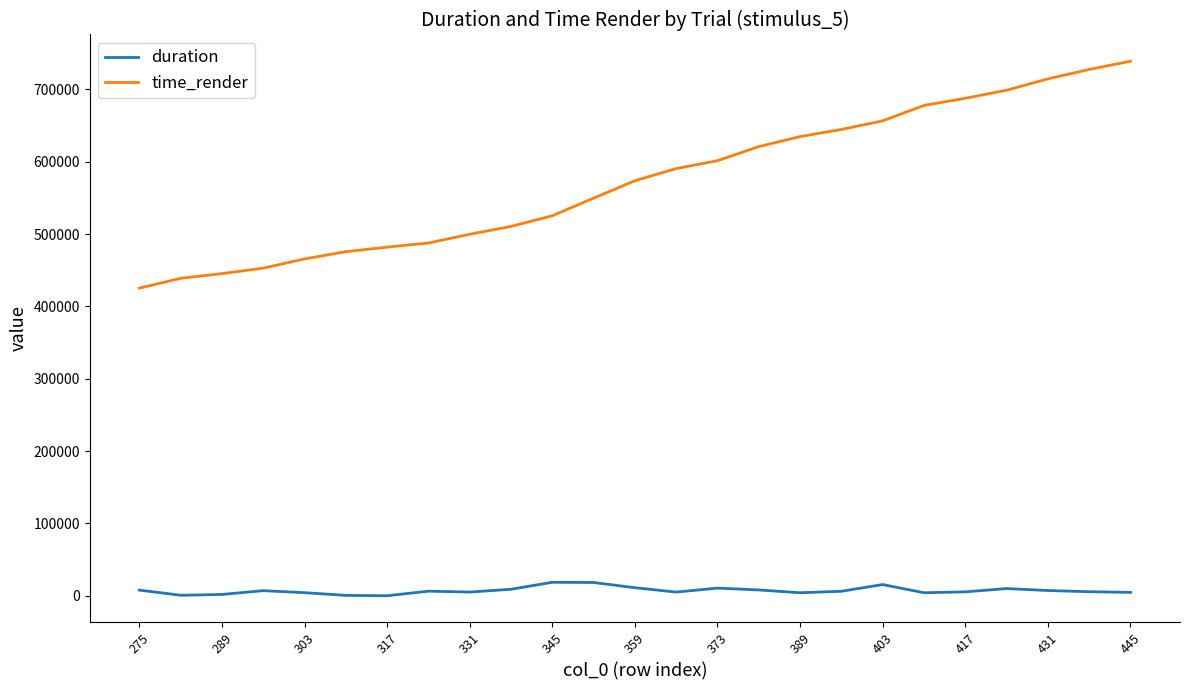

What is the average value of the duration series?

7222.6